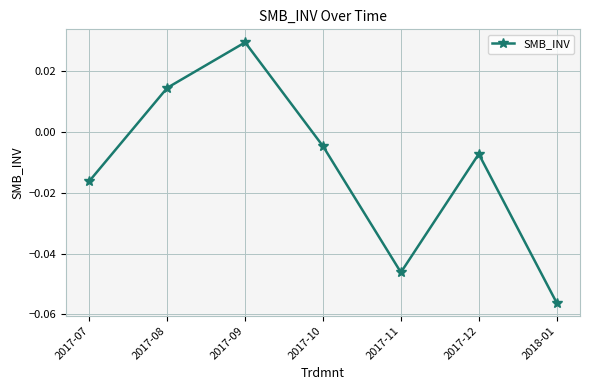

Between 2017-07 and 2017-12, which is larger?

2017-12